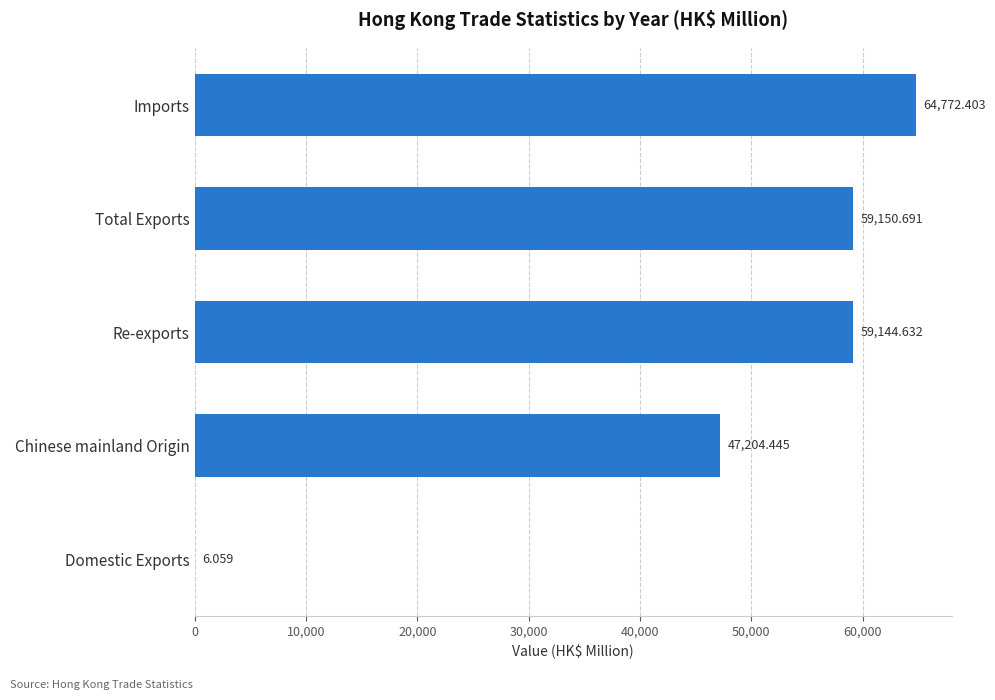

Which category has the highest value across all series?

Imports